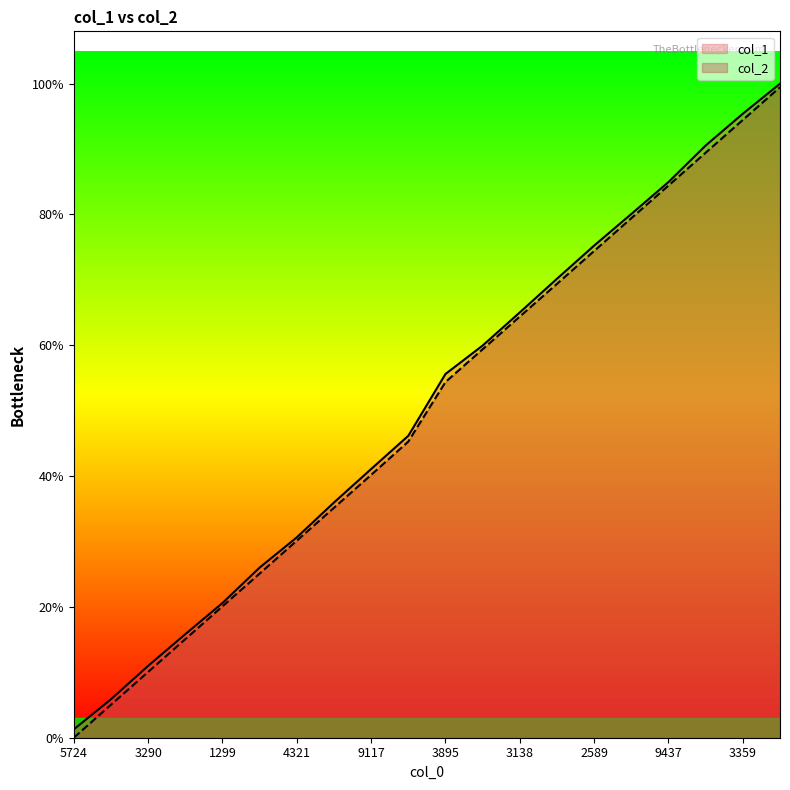

True or false: col_1 has a value of 1931909168 at 7962.

False